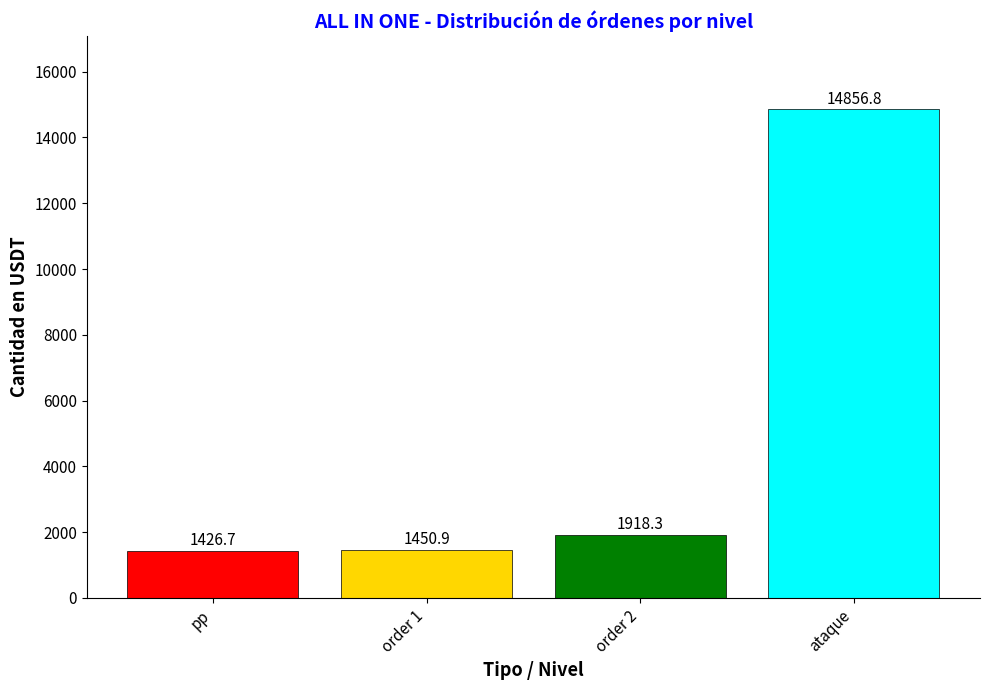

Which category has the highest value across all series?

ataque